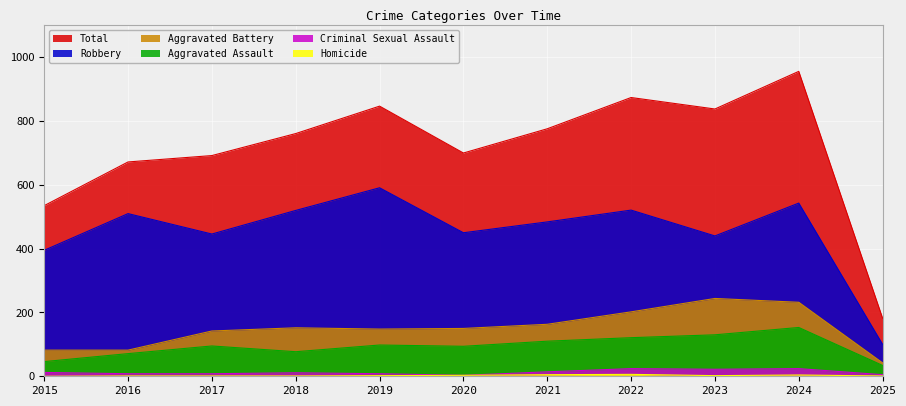

At which label is Homicide closest to 3?

2020